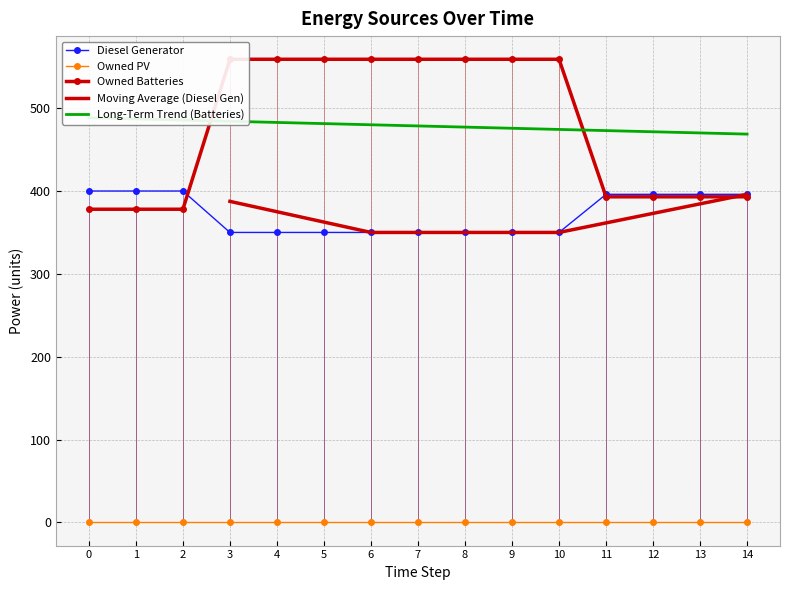

Between 2 and 11, which series saw the biggest shift?

Owned Batteries